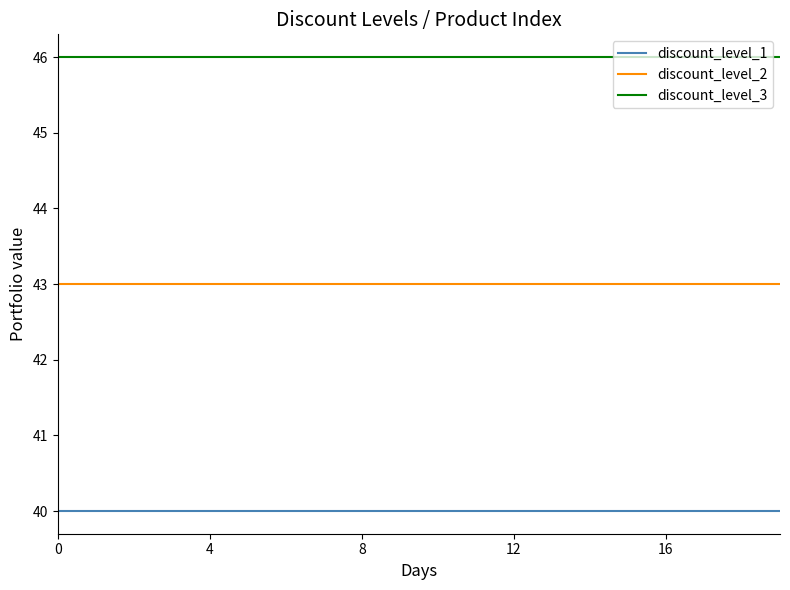

True or false: discount_level_3 and discount_level_2 intersect in this chart.

False